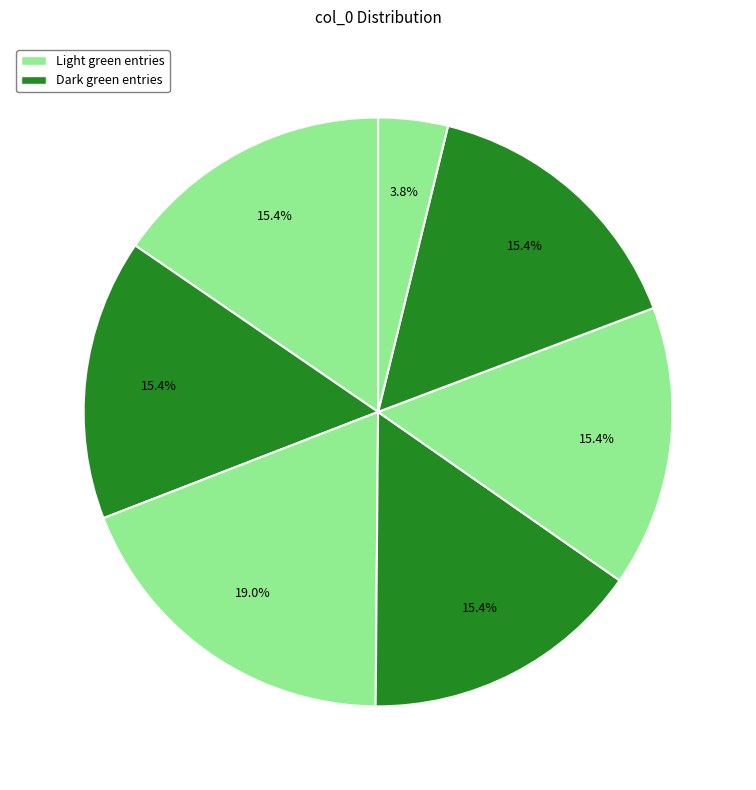

To the nearest percent, what is the average slice percentage?

14%